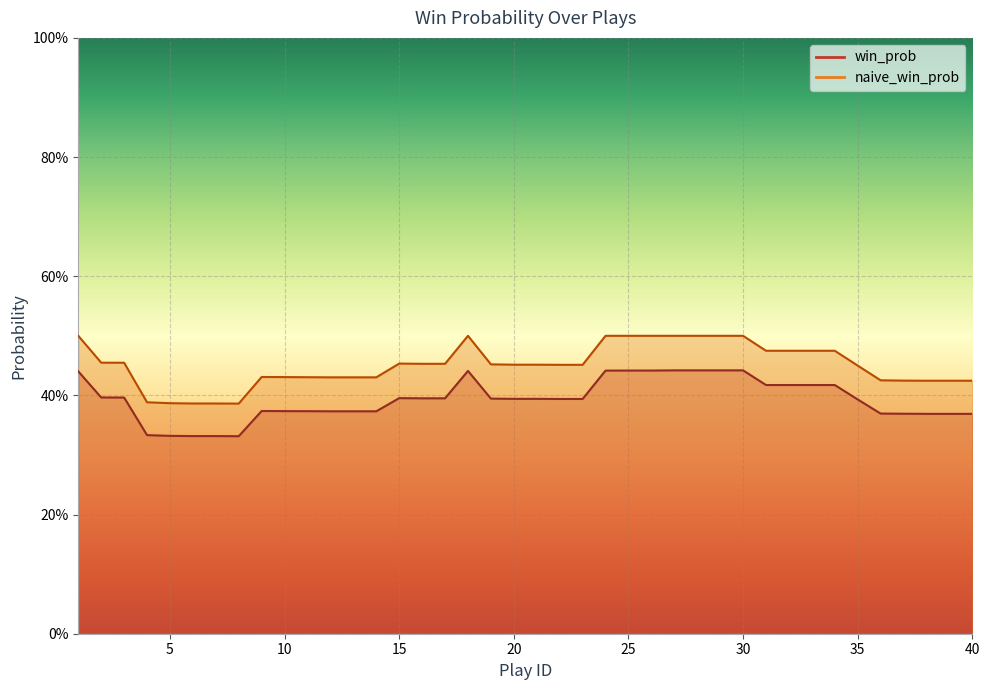

How many interior local peaks does the win_prob series have?

3